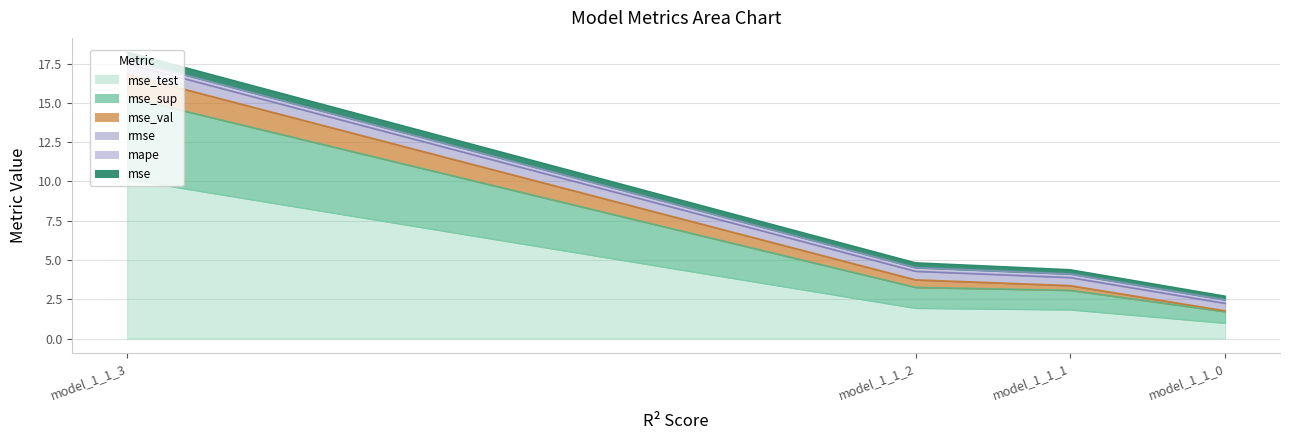

True or false: mse has more than 1 points higher than both neighbors.

False